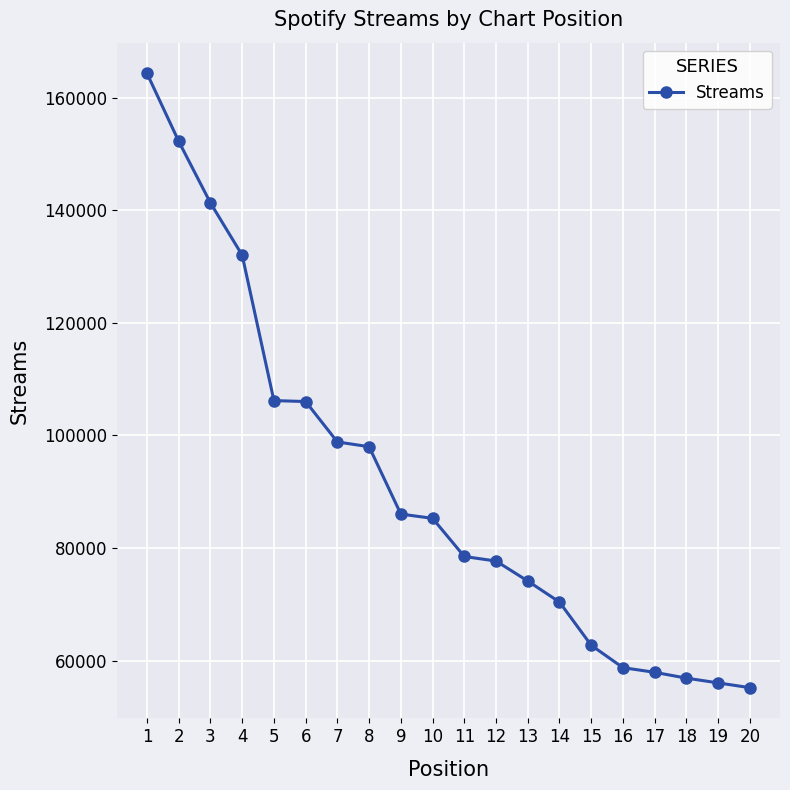

What is the value of the 1st point from the left?

164339